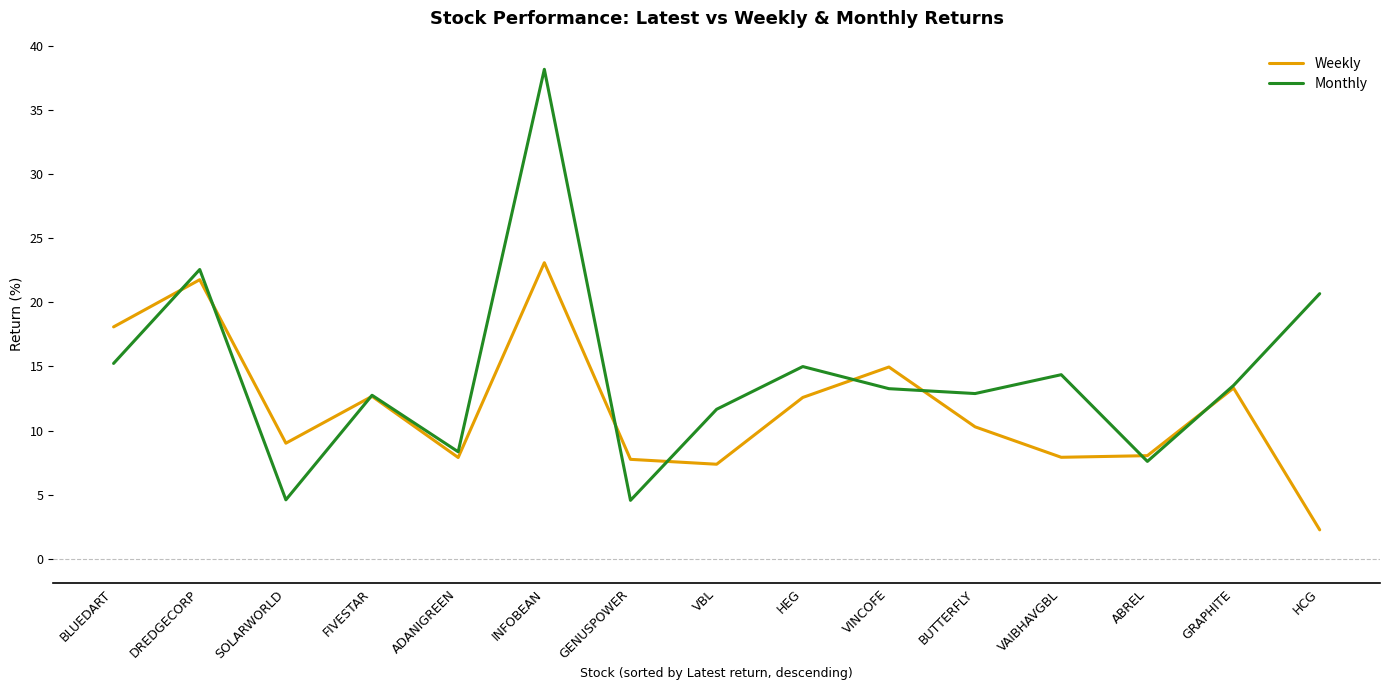

Rank the series by their maximum value, from lowest to highest.

Weekly, Monthly